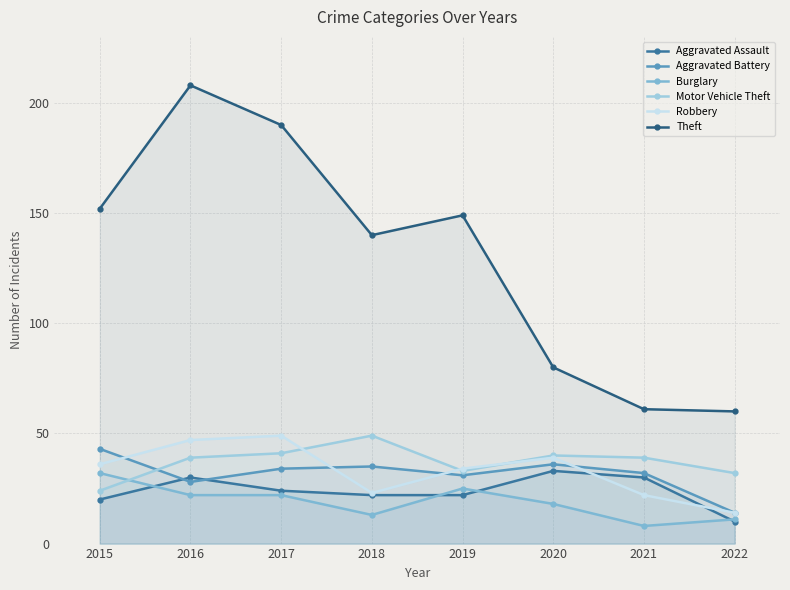

What is the spread (max minus min) of values at 2019?

127